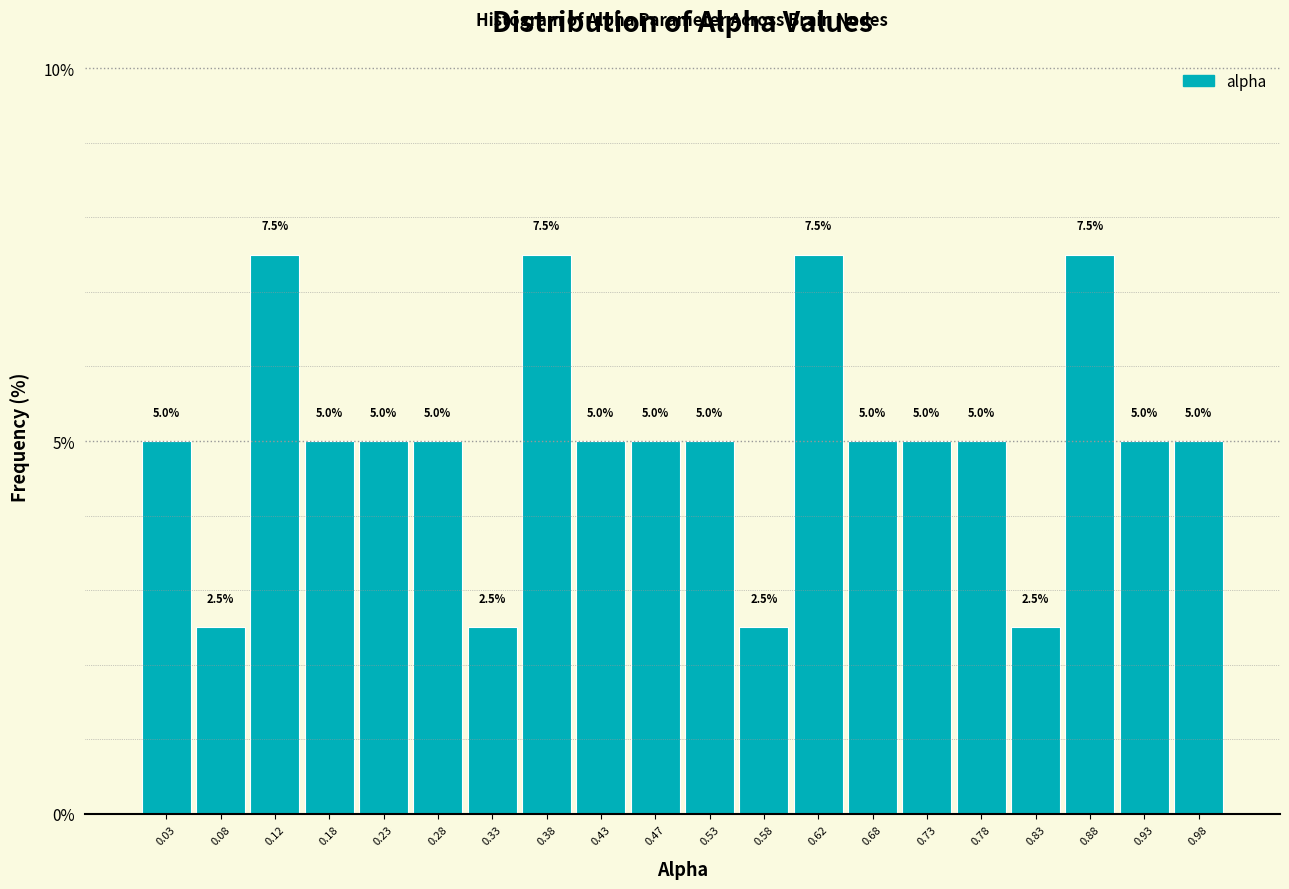

Reading left to right, list every bar in this chart as the range it spans on the x-axis followed by its height.

0.00 to 0.05: 5.0
0.05 to 0.10: 2.5
0.10 to 0.15: 7.5
0.15 to 0.20: 5.0
0.20 to 0.25: 5.0
0.25 to 0.30: 5.0
0.30 to 0.35: 2.5
0.35 to 0.40: 7.5
0.40 to 0.45: 5.0
0.45 to 0.50: 5.0
0.50 to 0.55: 5.0
0.55 to 0.60: 2.5
0.60 to 0.65: 7.5
0.65 to 0.70: 5.0
0.70 to 0.75: 5.0
0.75 to 0.80: 5.0
0.80 to 0.85: 2.5
0.85 to 0.90: 7.5
0.90 to 0.95: 5.0
0.95 to 1.00: 5.0